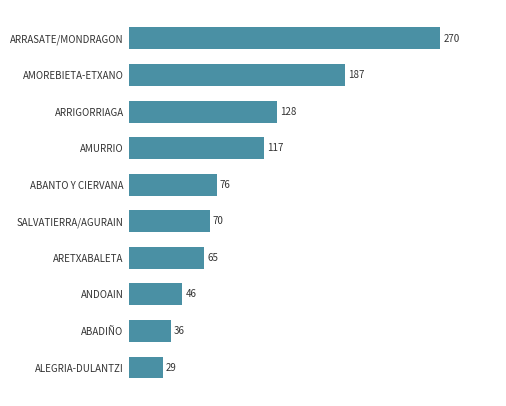

Where is the data nearest to the value 149?

ARRIGORRIAGA